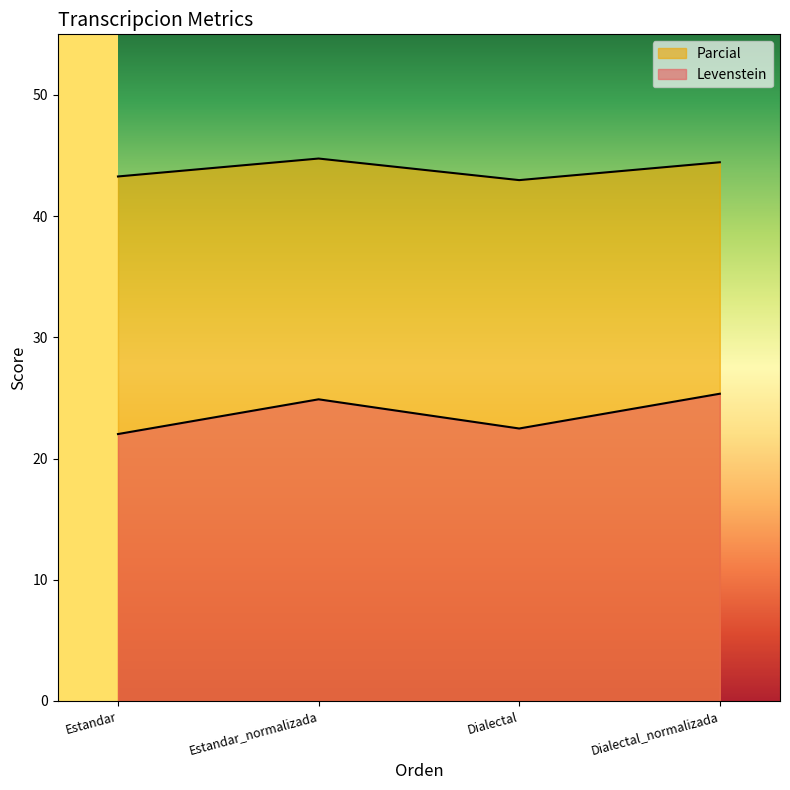

Does the chart display data point markers on the line(s)?

No